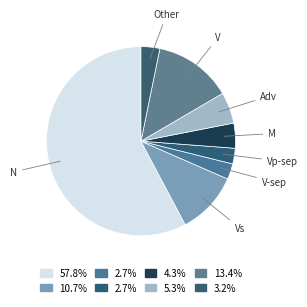

How many slices are in this pie chart?

8